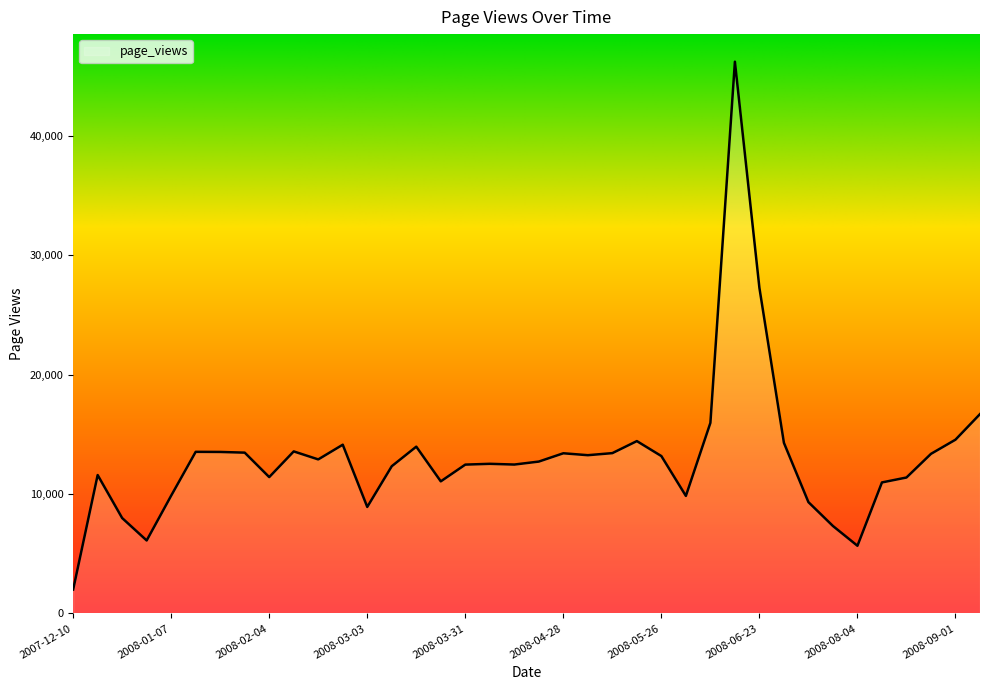

What is the difference between the maximum and minimum values?

44226